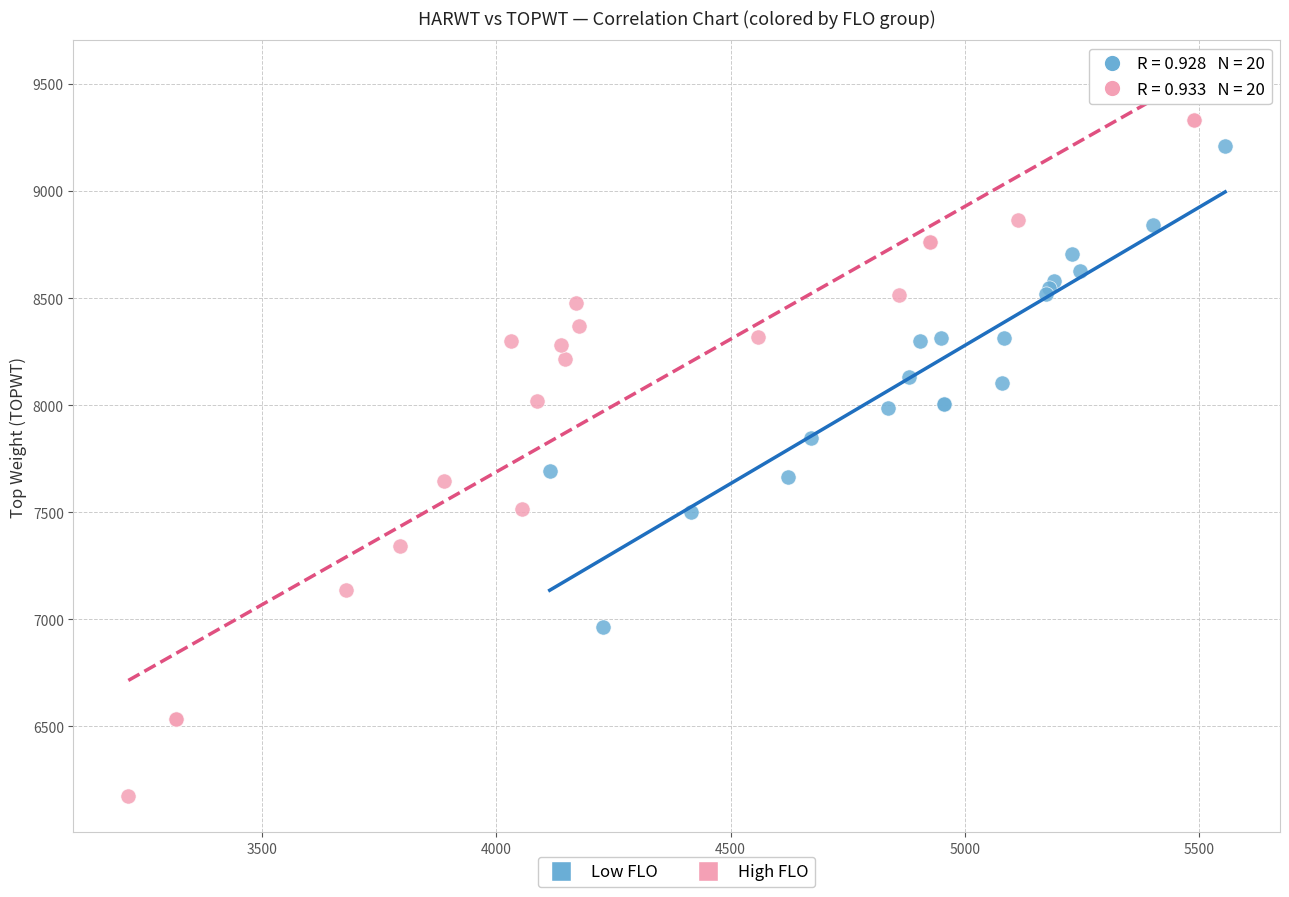

What are all the series names shown in the legend?

Low FLO, High FLO